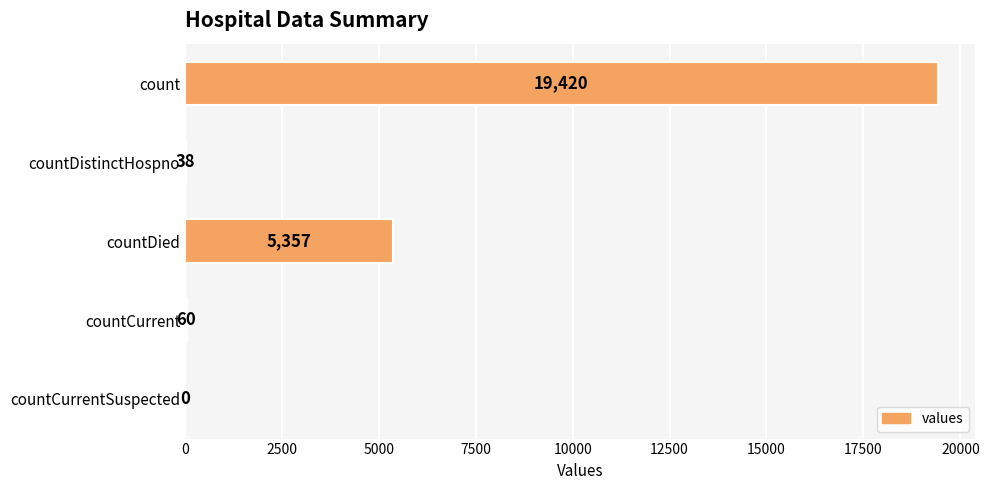

True or false: the data shows 2583 at countDied.

False